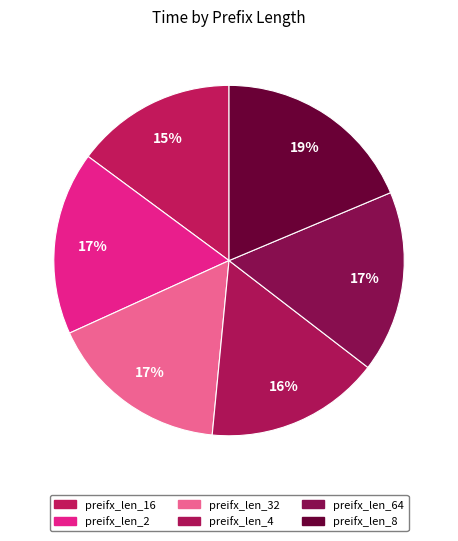

Rank the categories by value from highest to lowest.

preifx_len_8.txt, preifx_len_2.txt, preifx_len_64.txt, preifx_len_32.txt, preifx_len_4.txt, preifx_len_16.txt